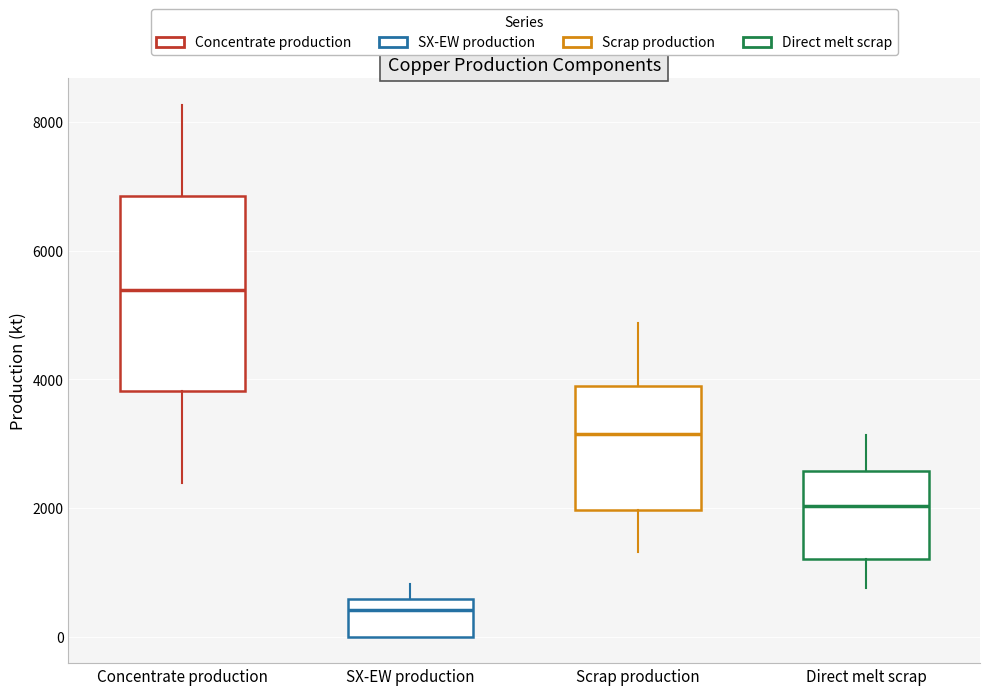

Reading left to right, read every box against the y-axis: the position of its median line, the range the box covers, and the ends of its whiskers. The values are not printed on the chart, so give them approximately, as read against the axis.

Concentrate production: median 5400, box 3800 to 6800, whiskers 2400 to 8200
SX-EW production: median 400, box 0 to 600, whiskers 0 to 800
Scrap production: median 3200, box 2000 to 3800, whiskers 1400 to 4800
Direct melt scrap: median 2000, box 1200 to 2600, whiskers 800 to 3200